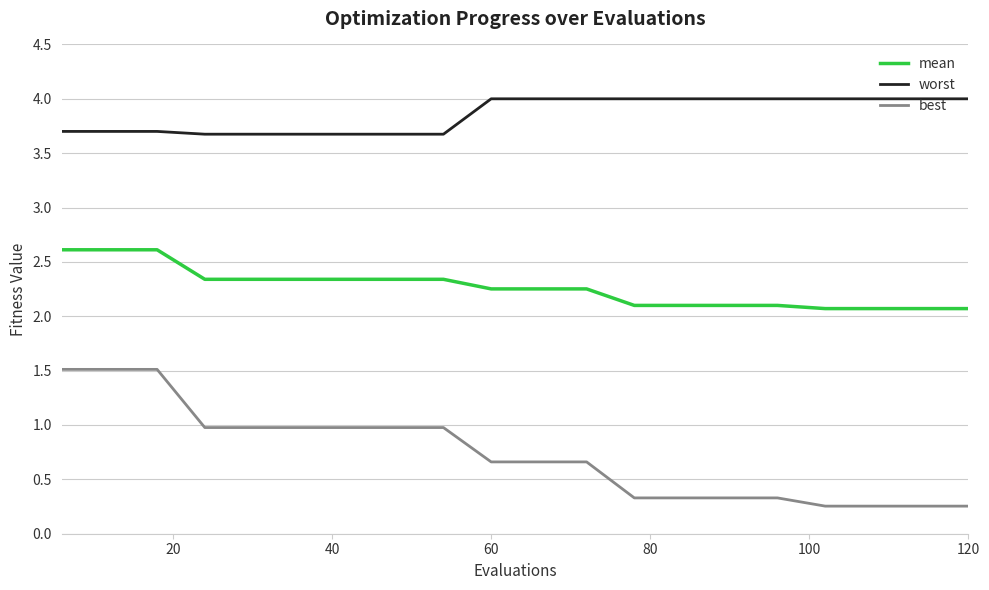

True or false: best and worst intersect in this chart.

False